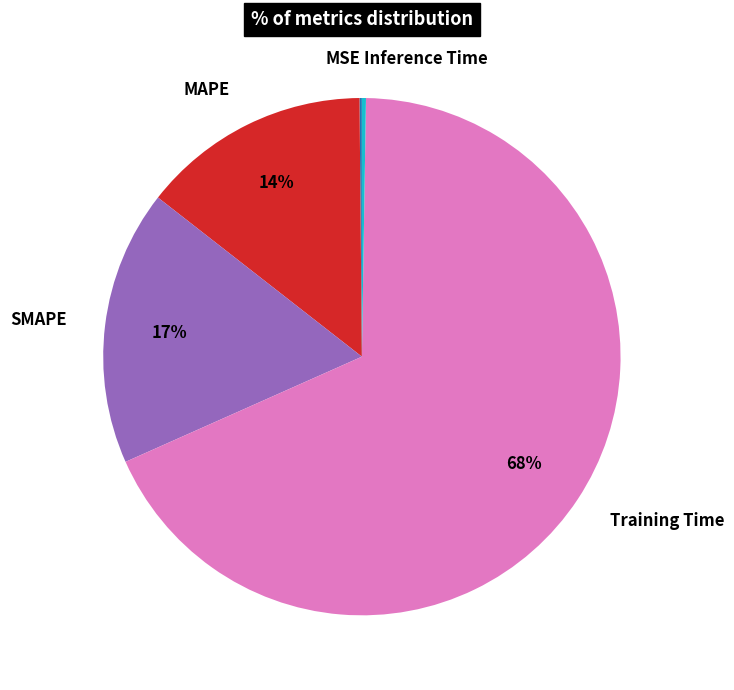

The Training Time slice represents 68% of the pie. True or false?

True